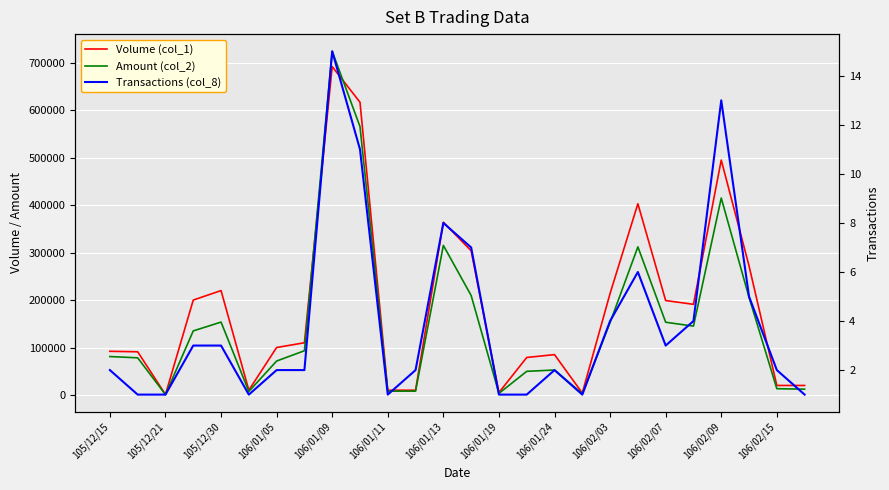

How many lines are shown in the chart?

3